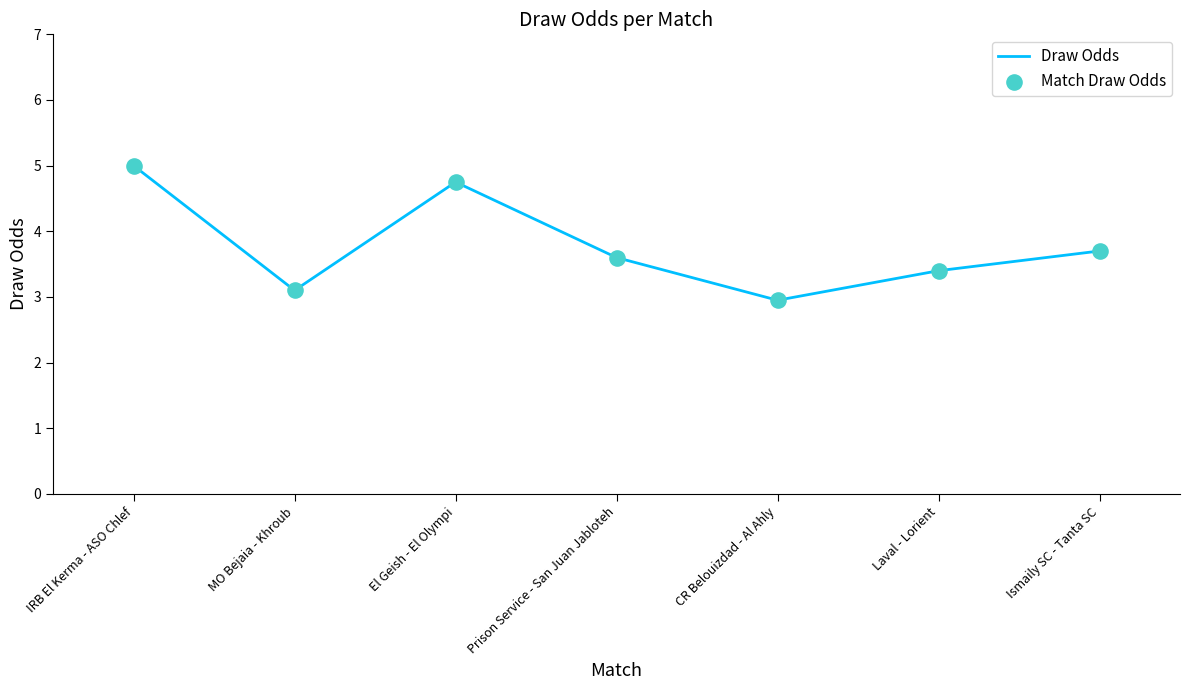

What value does the data have at CR Belouizdad - Al Ahly?

3.0